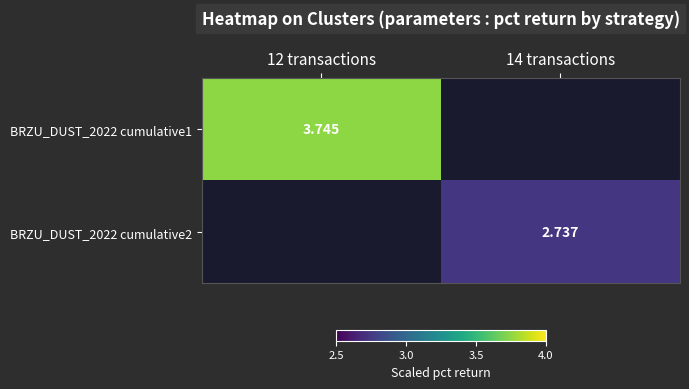

List the series in order of their overall mean, highest first.

BRZU_DUST_2022 cumulative1, BRZU_DUST_2022 cumulative2